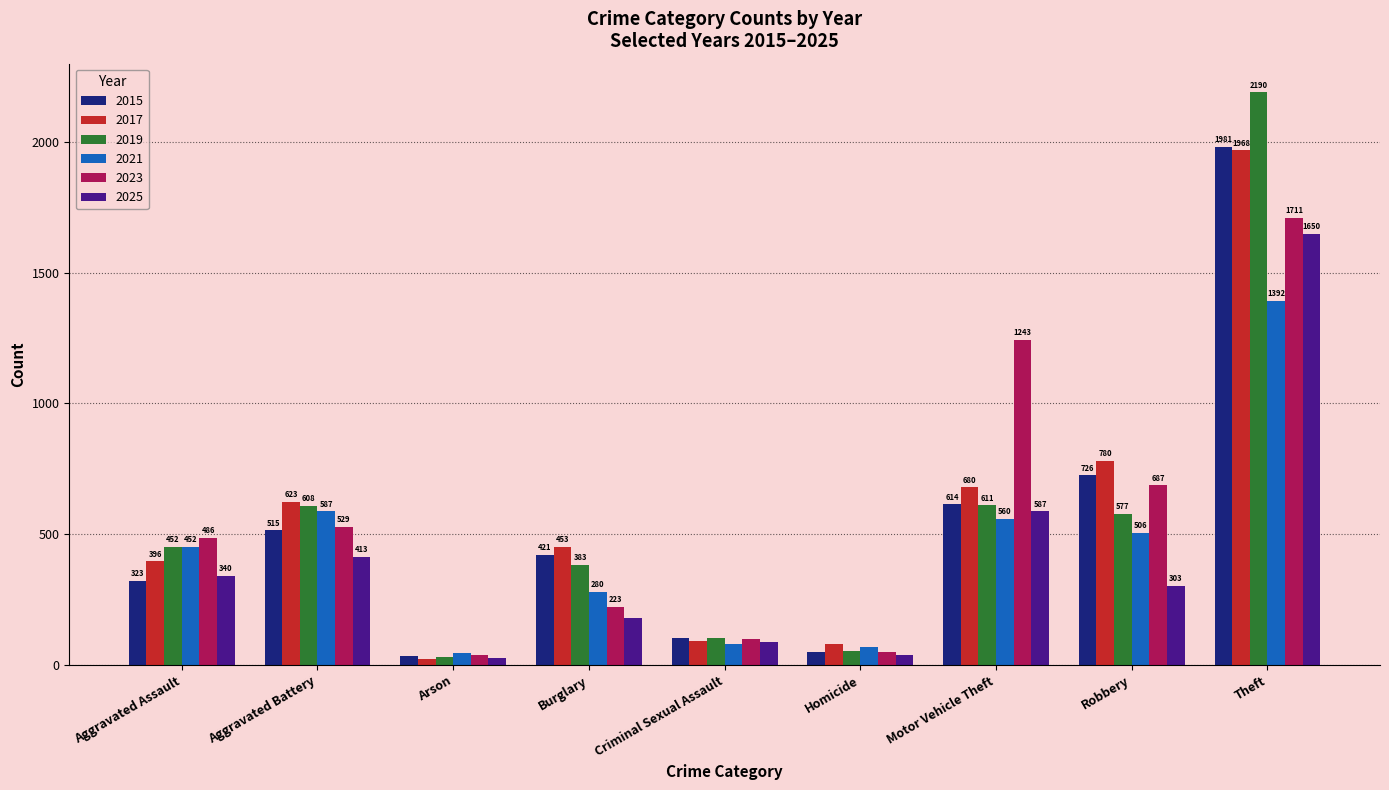

How many data points in 2017 are less than 453?

4